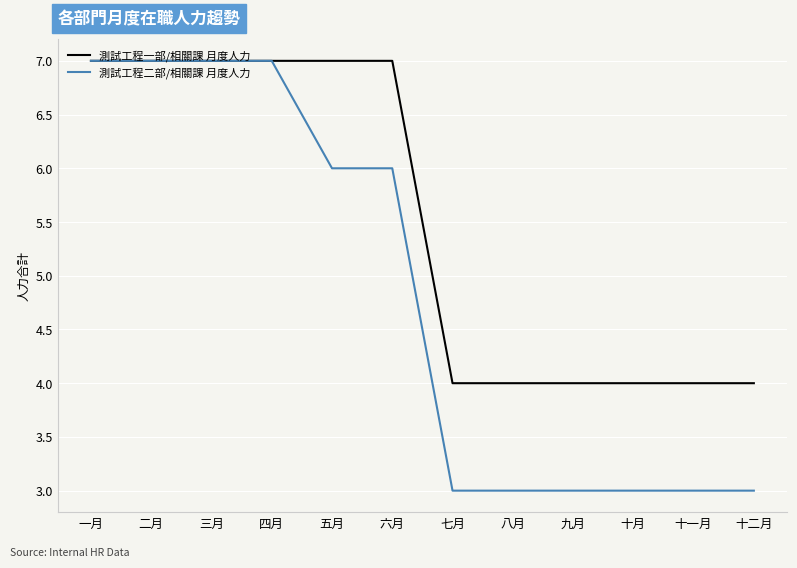

What is the total value across all series at 十月?

7